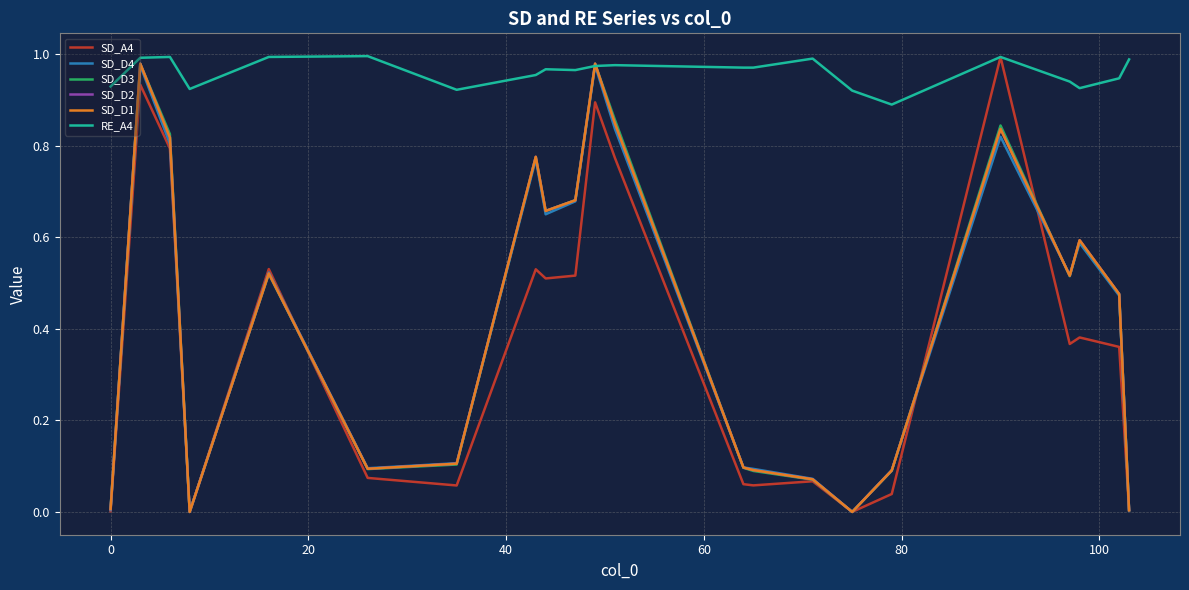

What are all the series names shown in the legend?

SD_A4, SD_D4, SD_D3, SD_D2, SD_D1, RE_A4